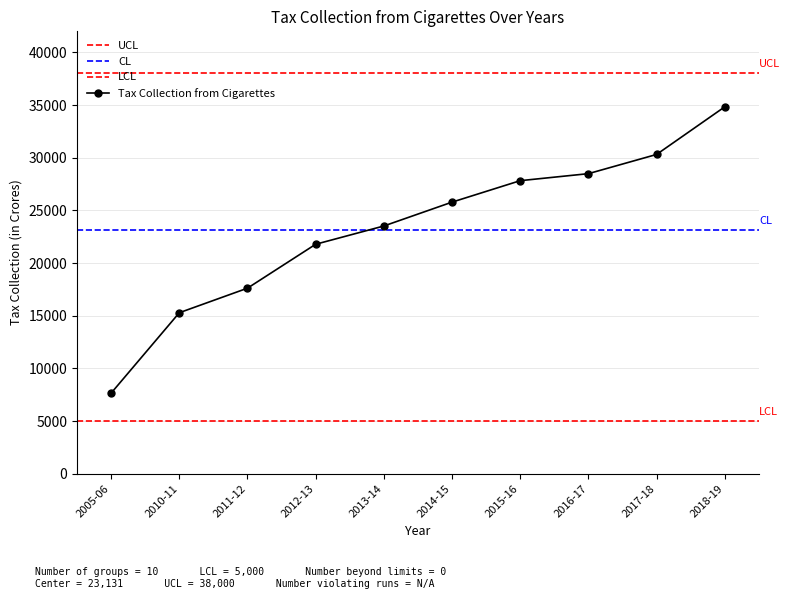

How many data points does each series have?

10